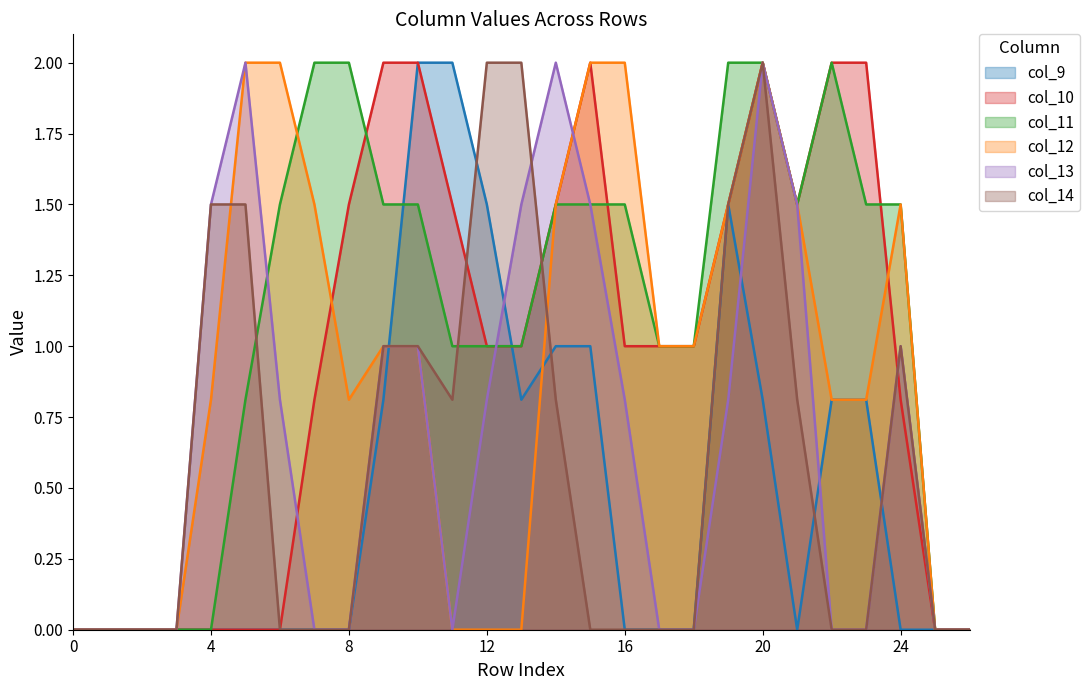

Which category has the highest value across all series?

10